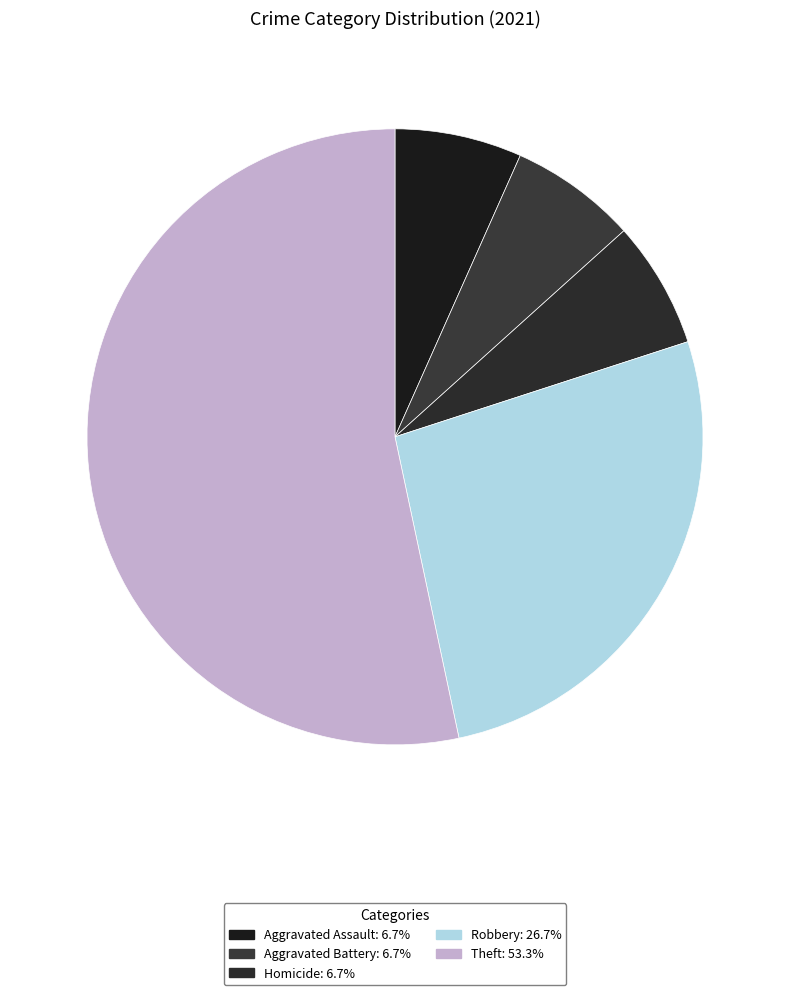

Combined, do Homicide and Robbery account for over 50%?

No